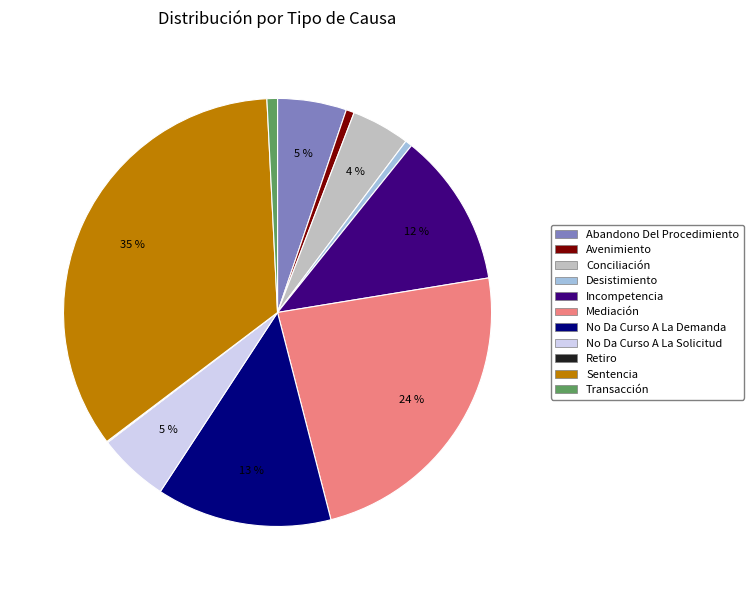

To the nearest percent, what is the combined percentage of No Da Curso A La Solicitud and Incompetencia?

17%